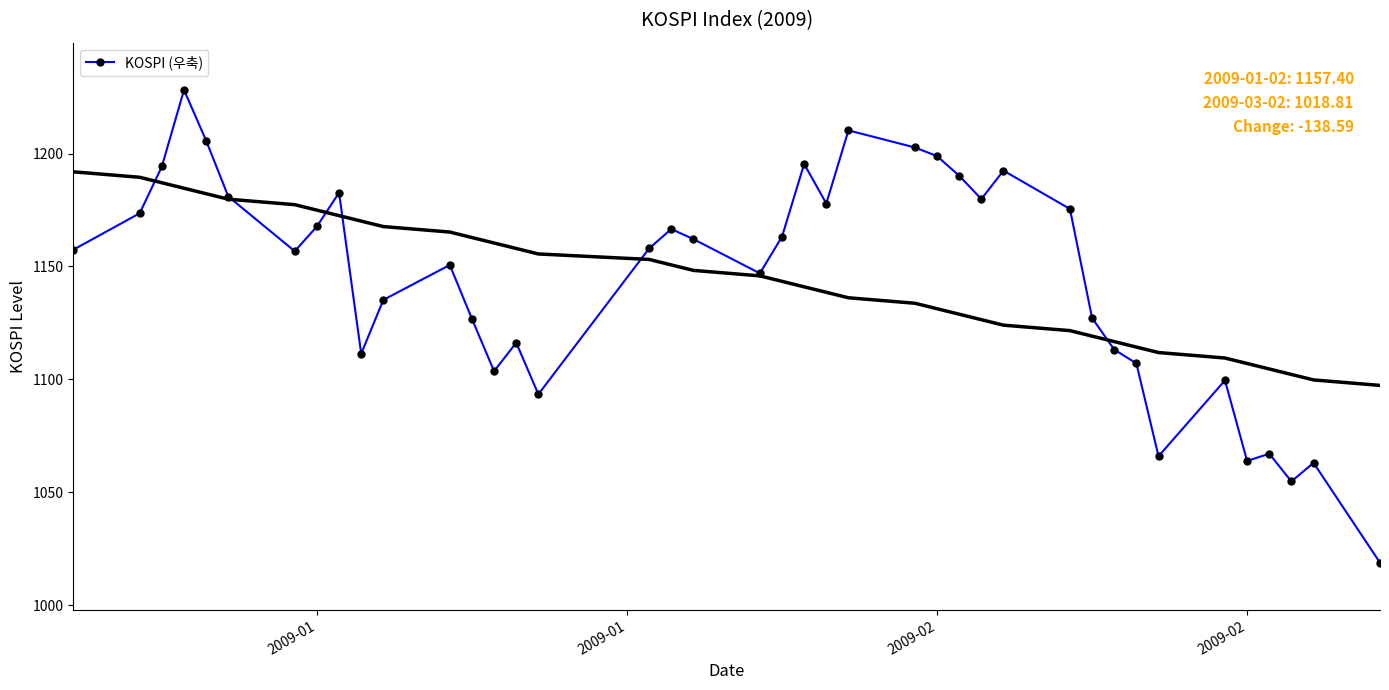

What is the value of the 28th point from the left?

1179.8